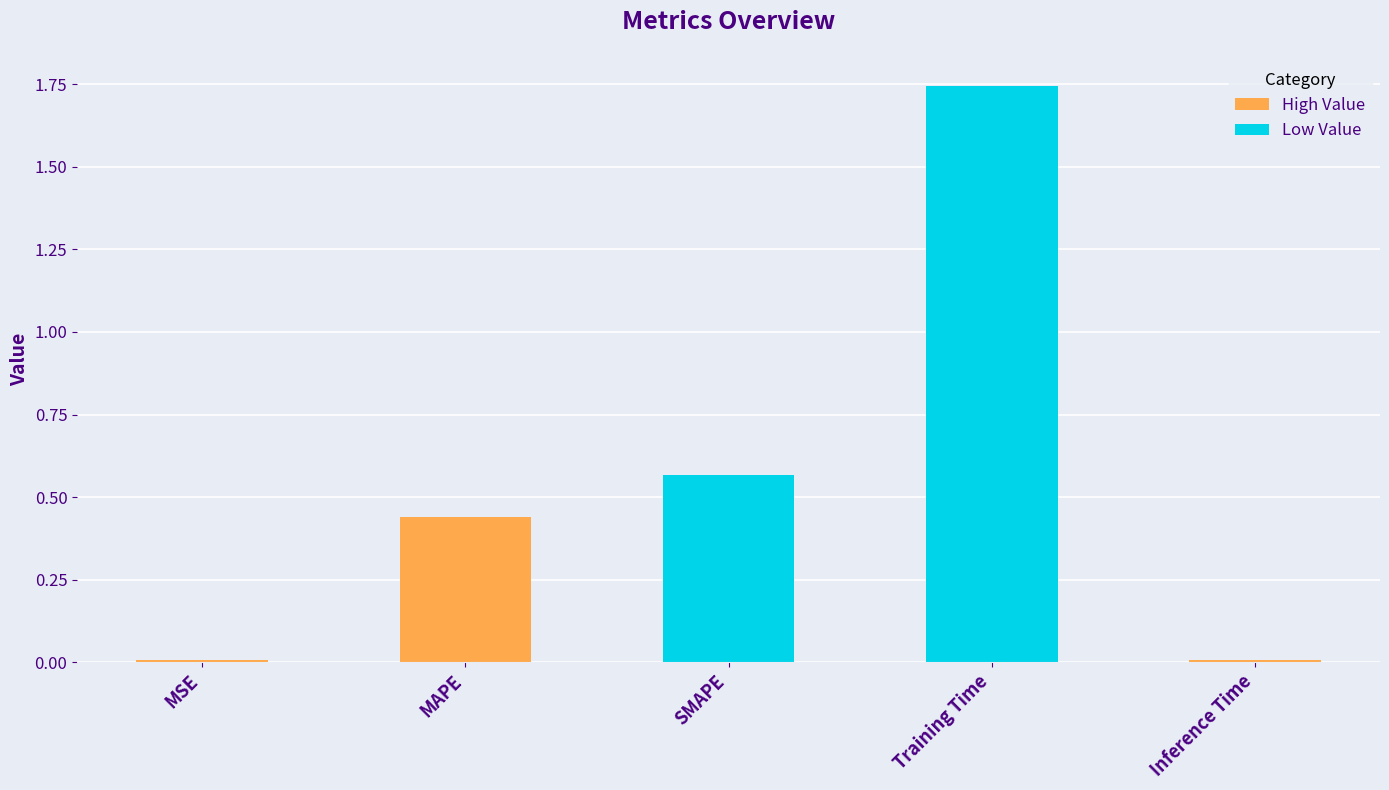

Which label corresponds to the largest value in the chart?

Training Time